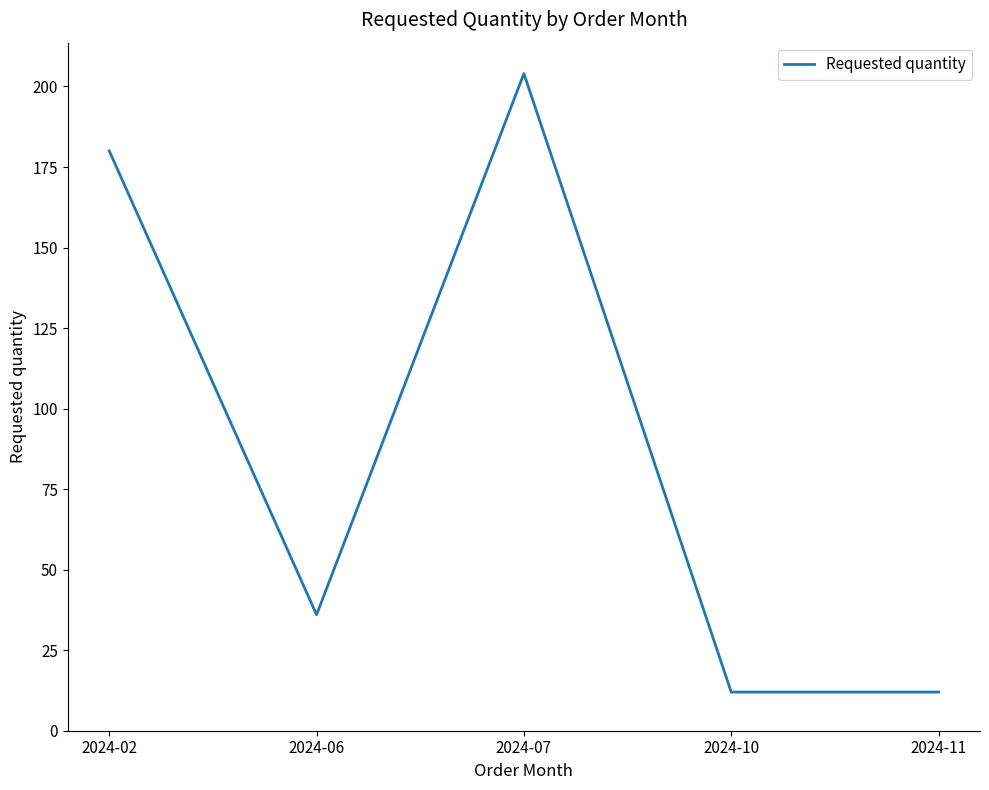

Does the chart display data point markers on the line(s)?

No